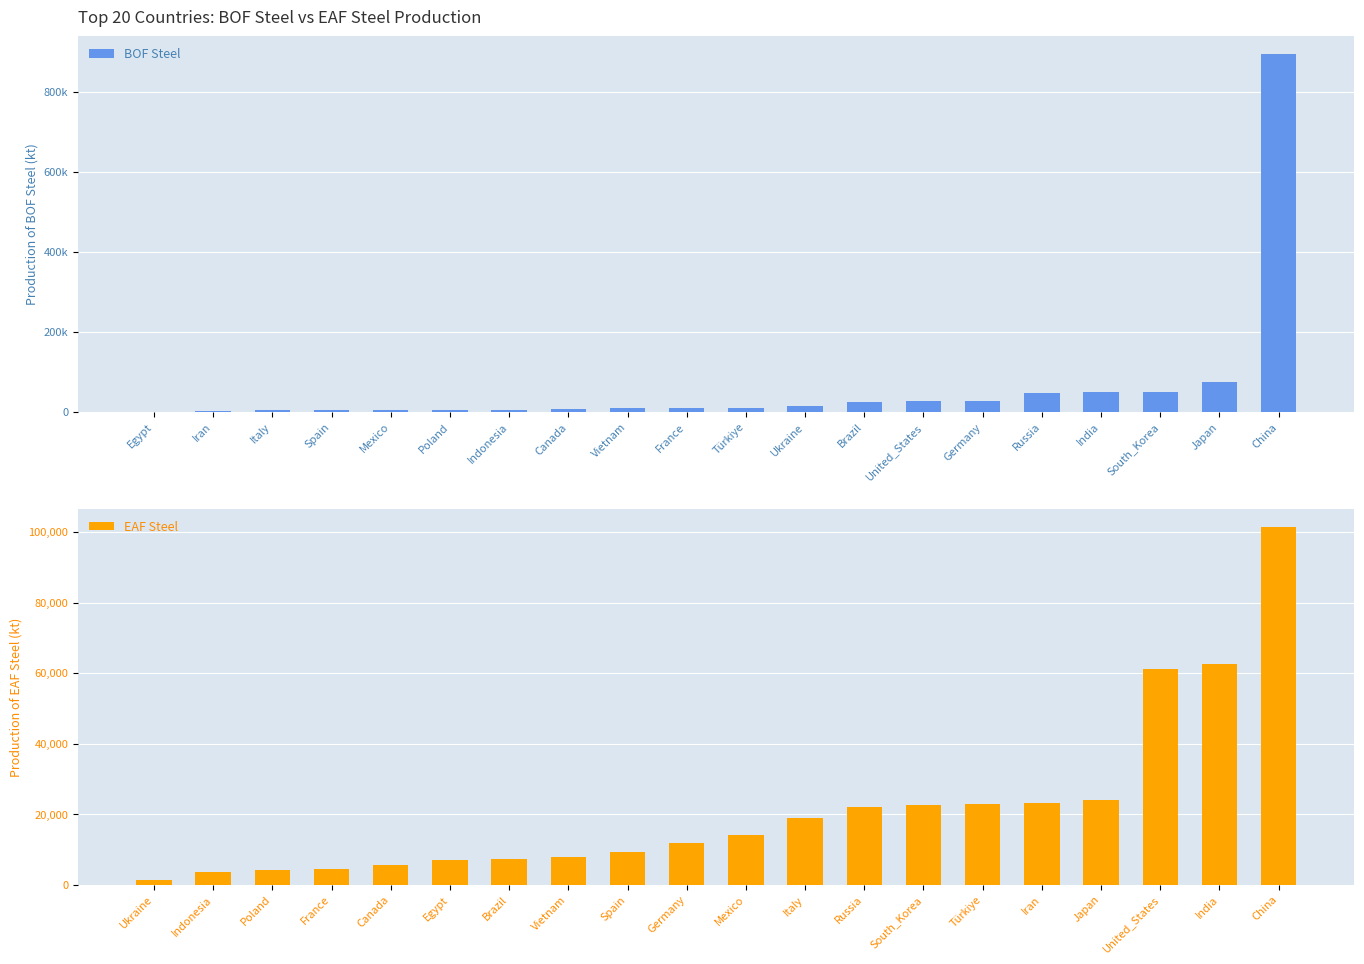

How many values in the EAF Steel series exceed 14145?

9